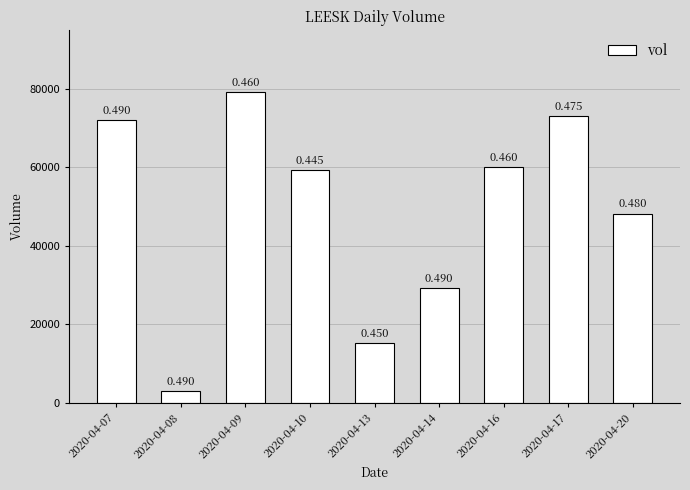

Rank the categories by value from lowest to highest.

2020-04-08, 2020-04-13, 2020-04-14, 2020-04-20, 2020-04-10, 2020-04-16, 2020-04-07, 2020-04-17, 2020-04-09